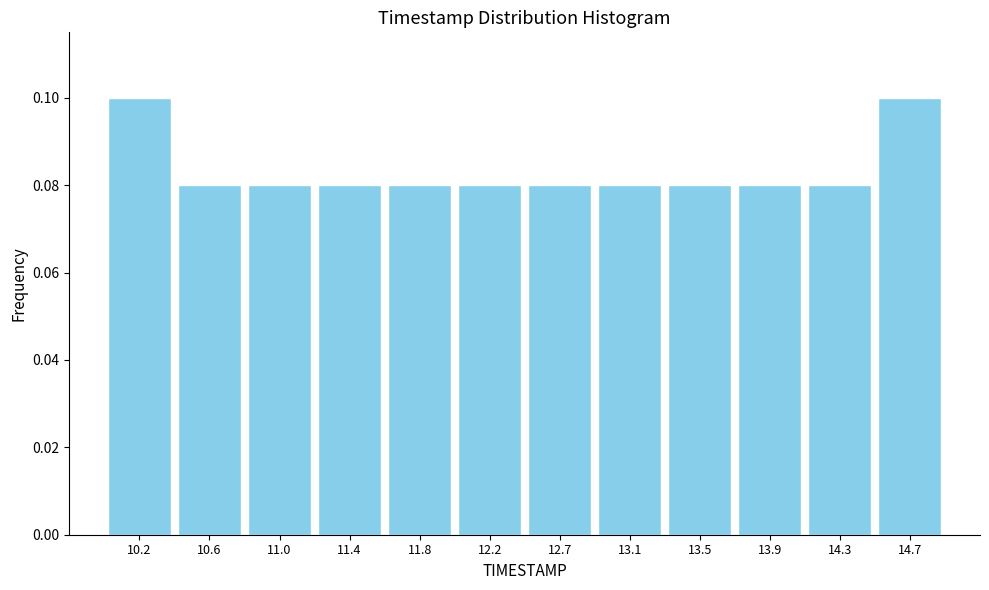

How tall is the bar that spans 14.10 to 14.50 on the x-axis? Neither the bar edges nor the heights are printed on the chart, so give them approximately, as read against the axes.

0.08